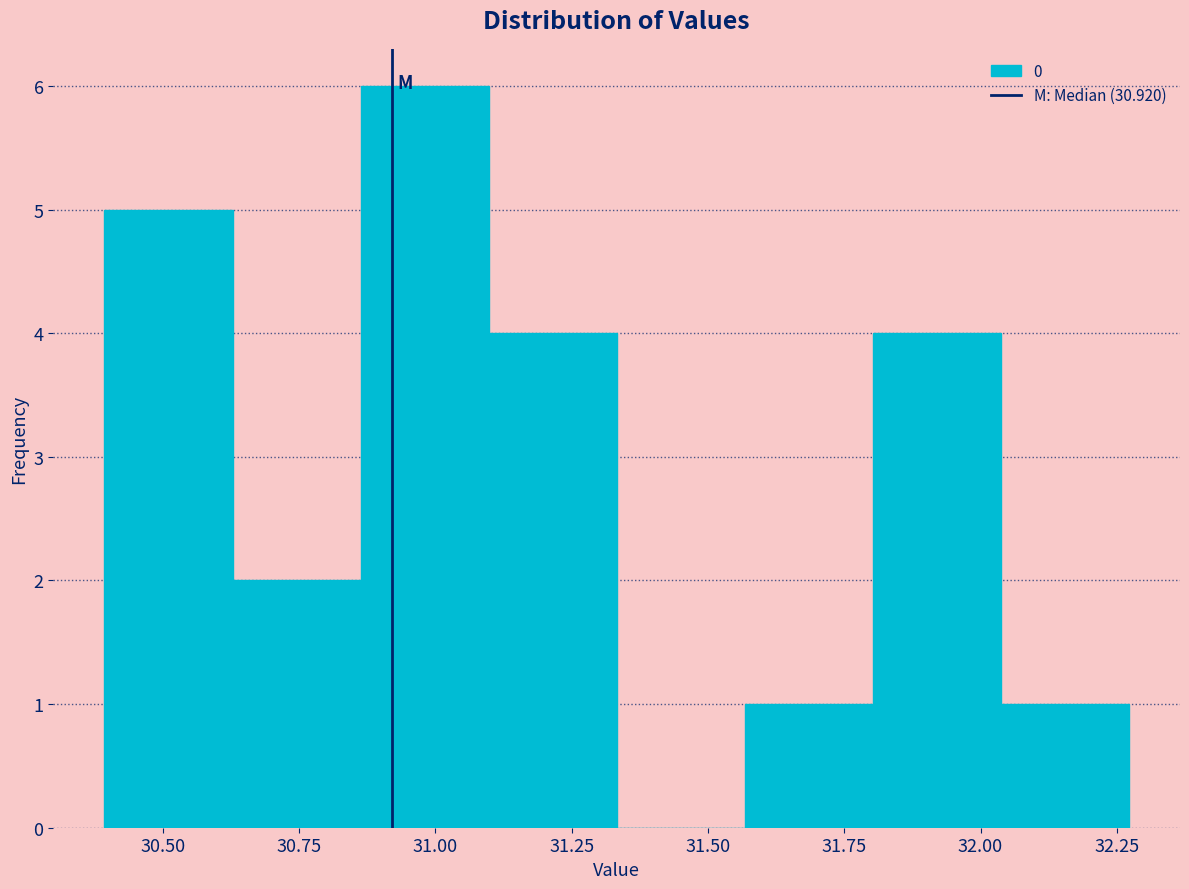

Over which range of the x-axis is the bar tallest?

30.85 to 31.10